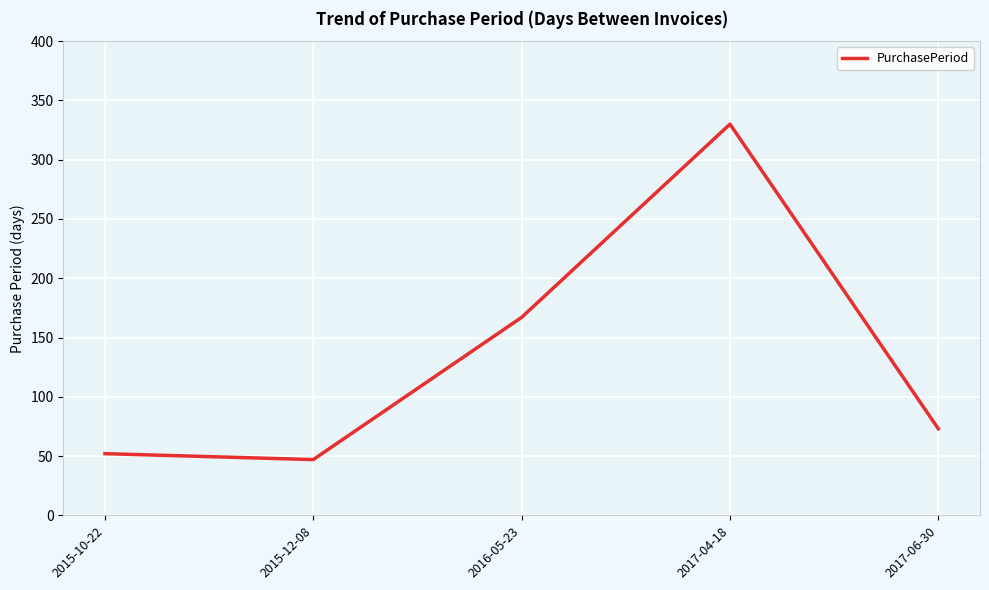

Is this an area chart (filled region under the line)?

No